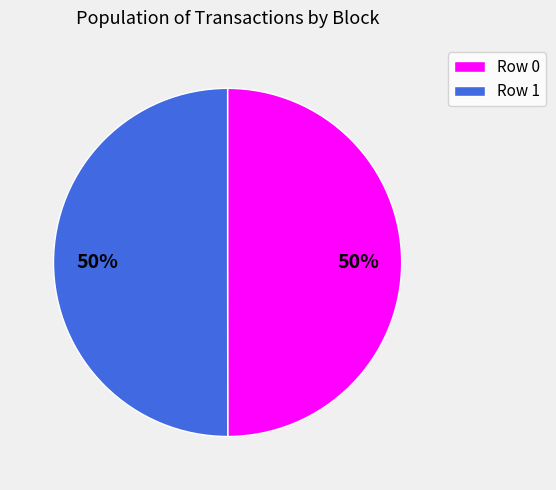

To the nearest percent, what is the combined percentage of Row 0 and Row 1?

100%